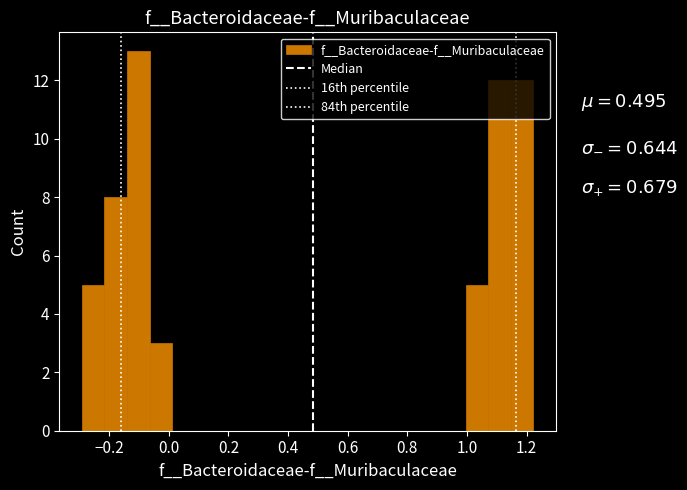

Around what value on the x-axis is the tallest bar? Give the approximate position of its centre, as read against the axis.

-0.10